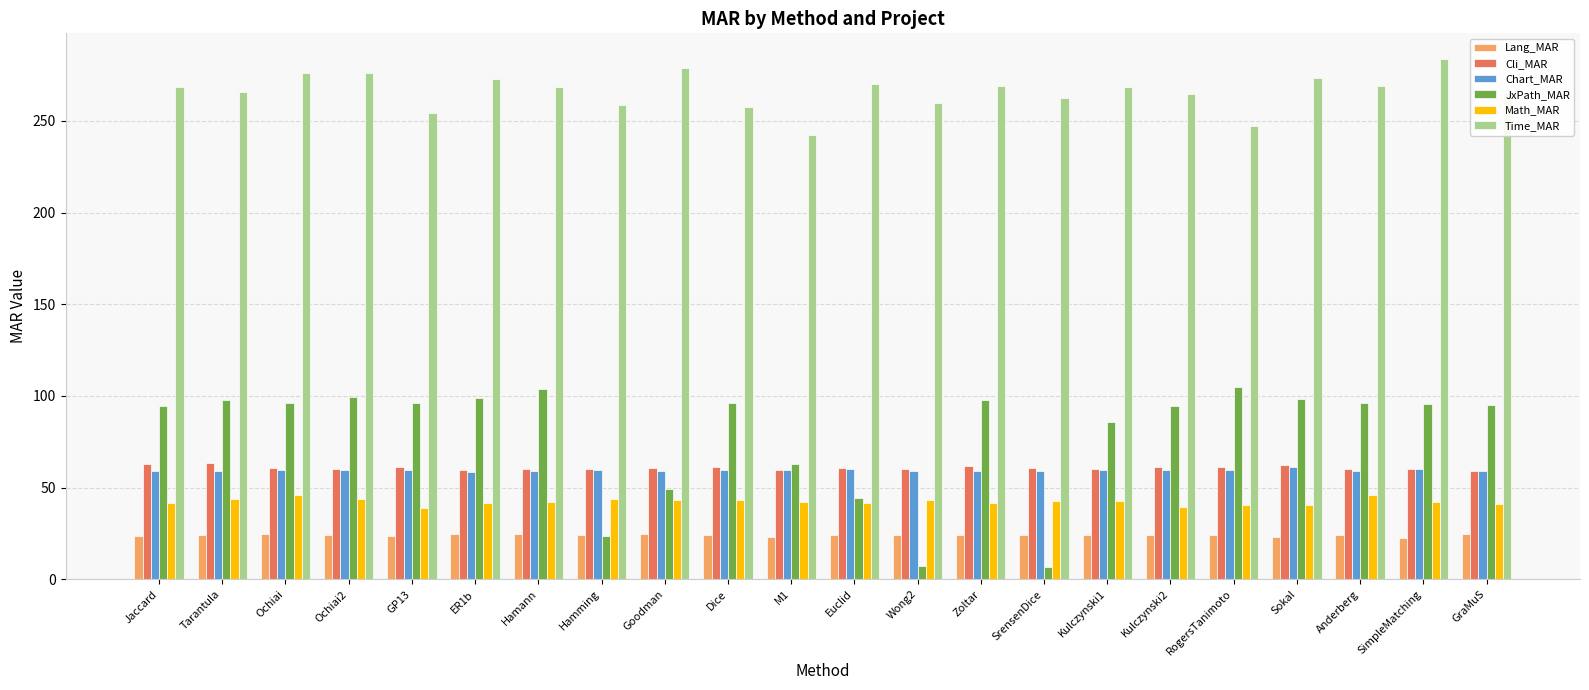

The value of Time_MAR at Hamming is 258.9. True or false?

True